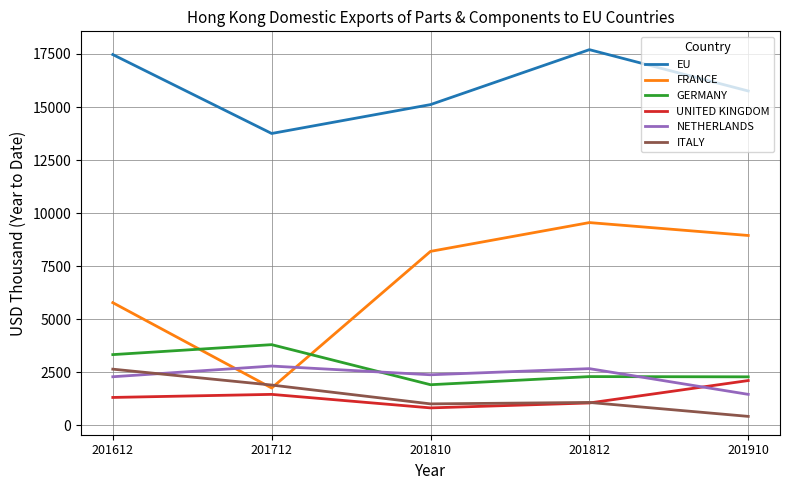

What is the difference between the maximum and second lowest values in the UNITED KINGDOM series?

1056.9